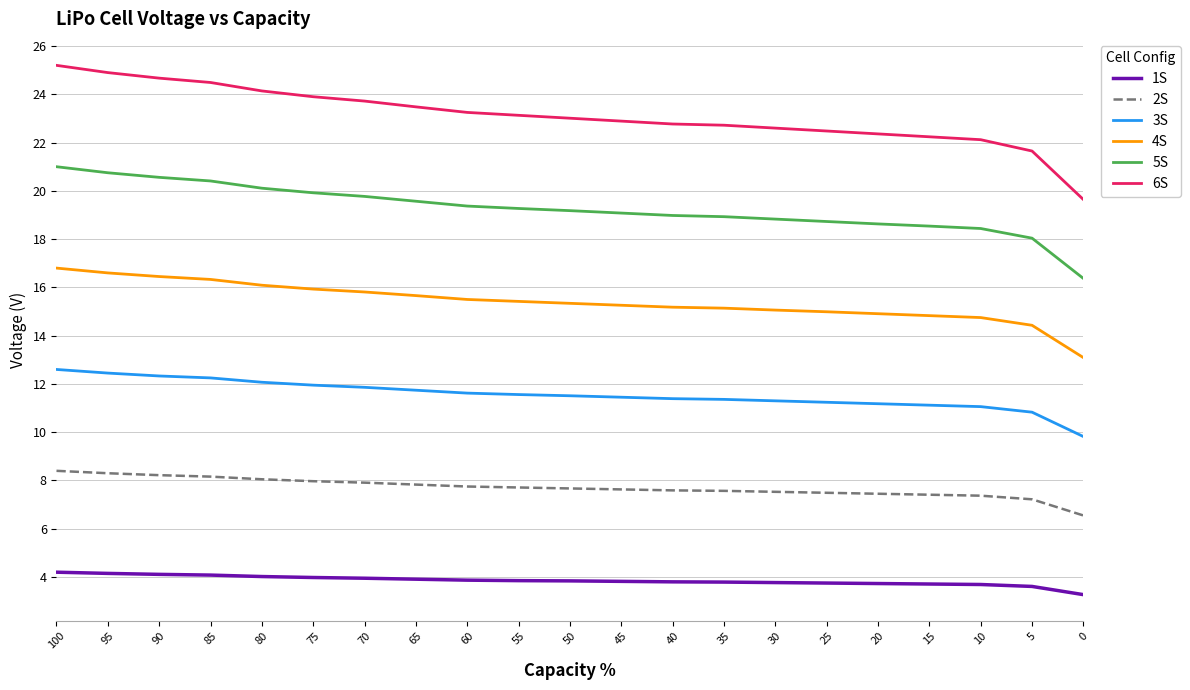

At which category is the sum across all series the highest?

100